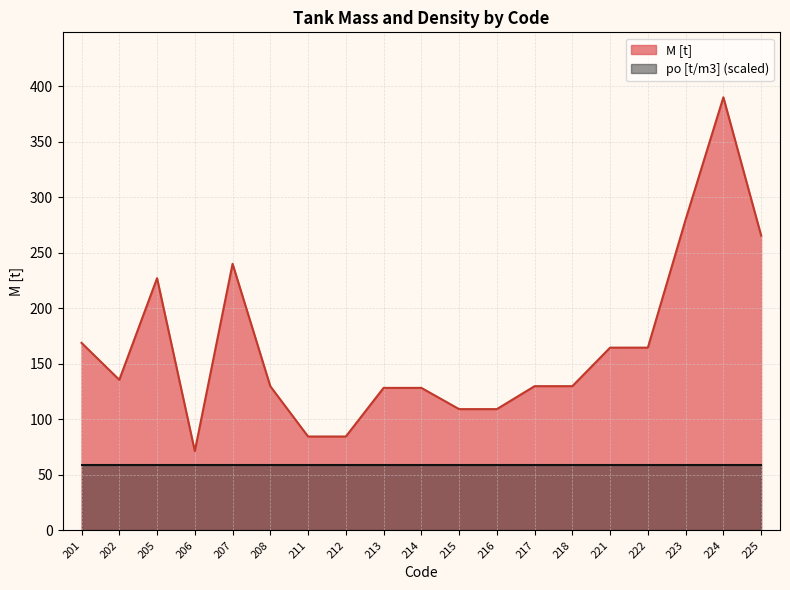

Where is the first local maximum?

205